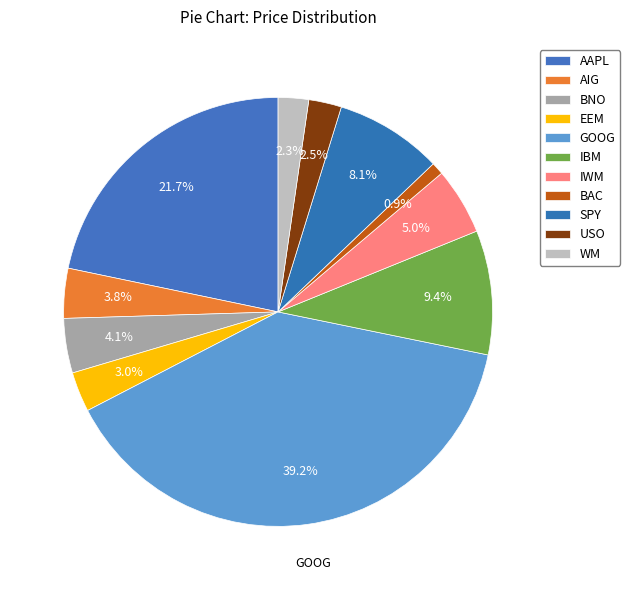

Is BAC the majority of the pie?

No